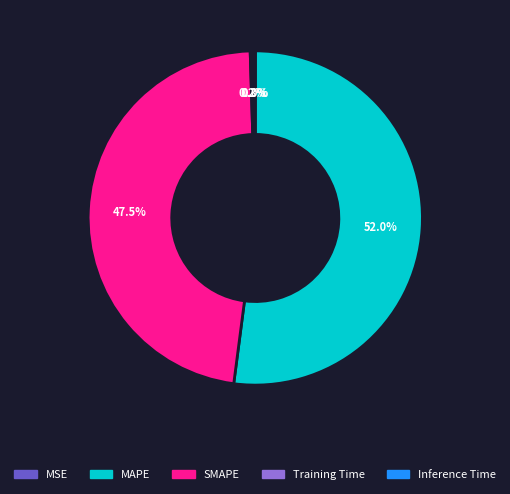

What percentage is NOT represented by SMAPE?

52.5%